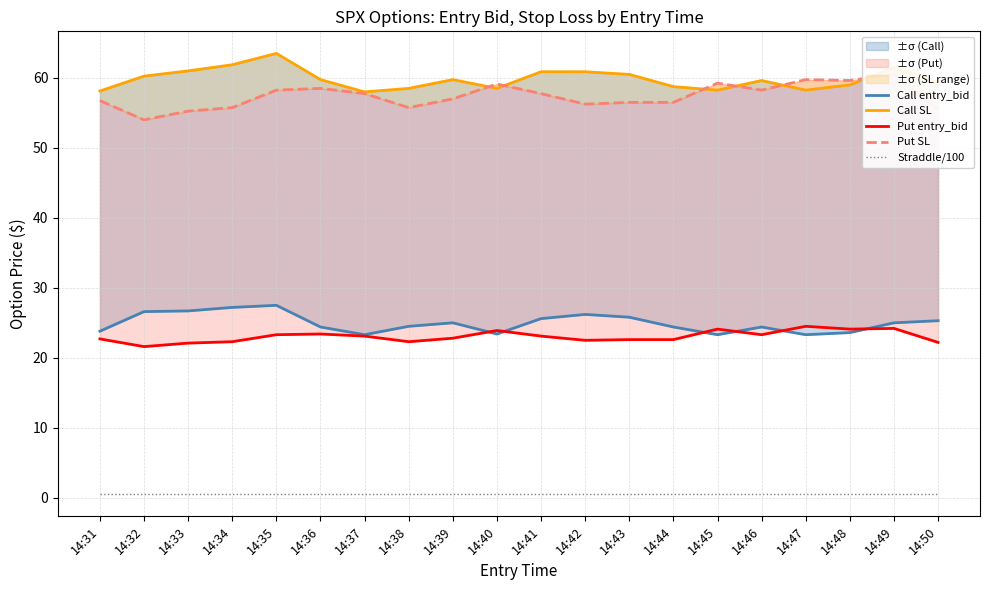

List the labels in order of Call SL value, largest first.

14:35, 14:34, 14:49, 14:33, 14:41, 14:42, 14:43, 14:32, 14:36, 14:39, 14:46, 14:50, 14:48, 14:44, 14:38, 14:40, 14:45, 14:47, 14:31, 14:37